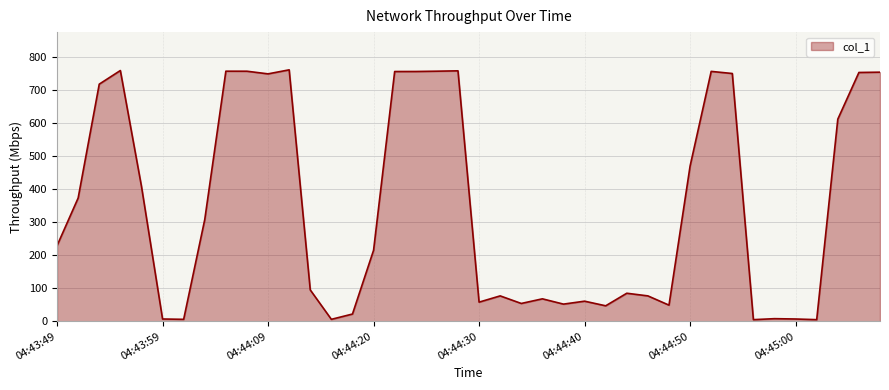

What is the maximum value shown in the chart?

760.6